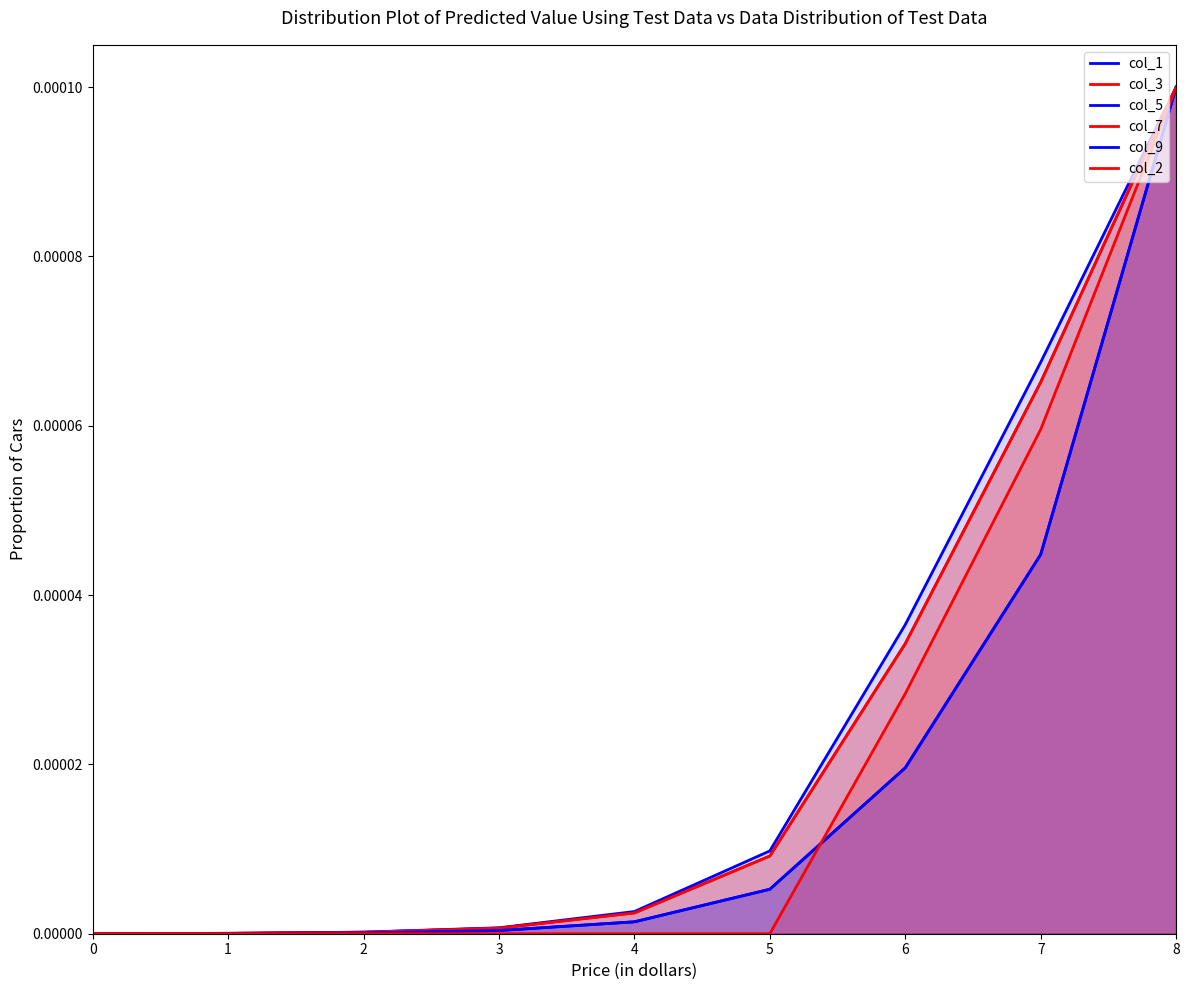

How many lines are shown in the chart?

6